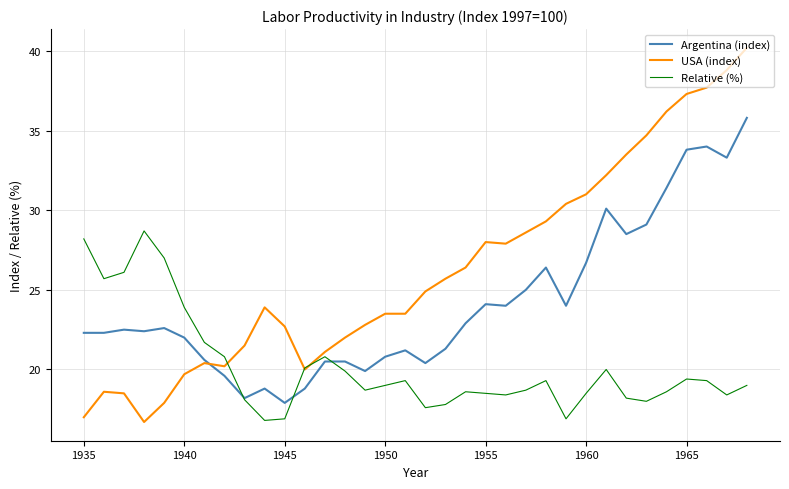

What is the highest value of the USA (index) series?

40.2